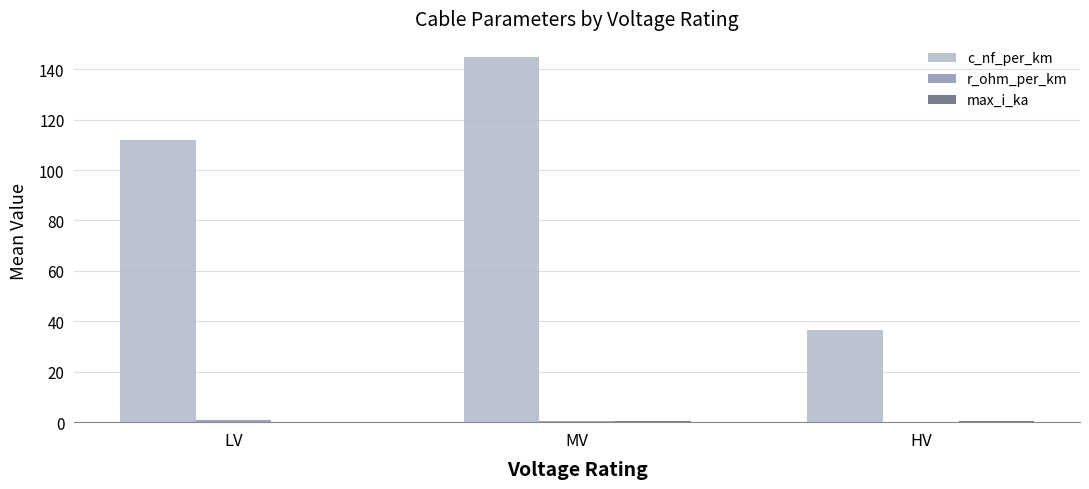

True or false: c_nf_per_km has a value of 36.4 at HV.

True